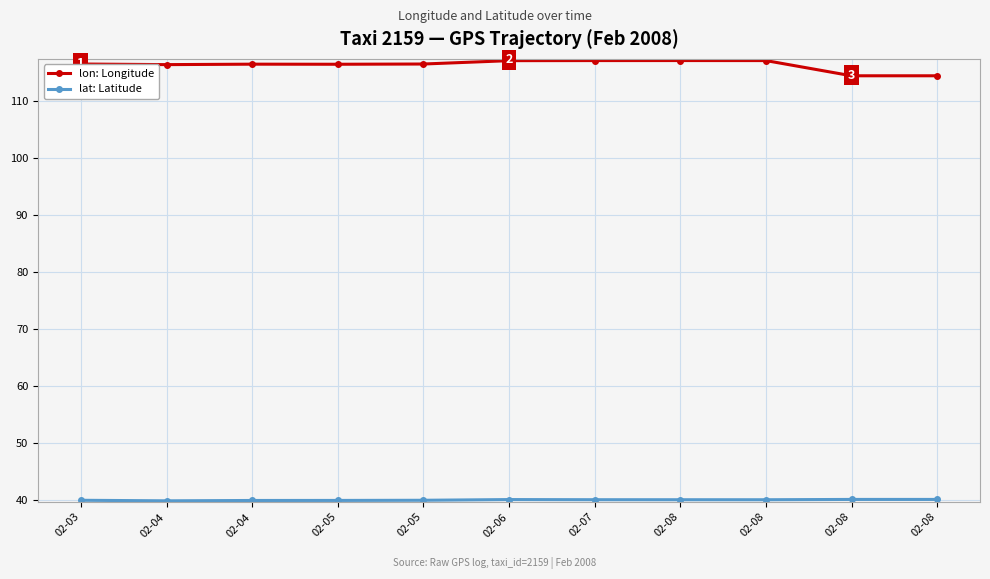

Is this an area chart (filled region under the line)?

No